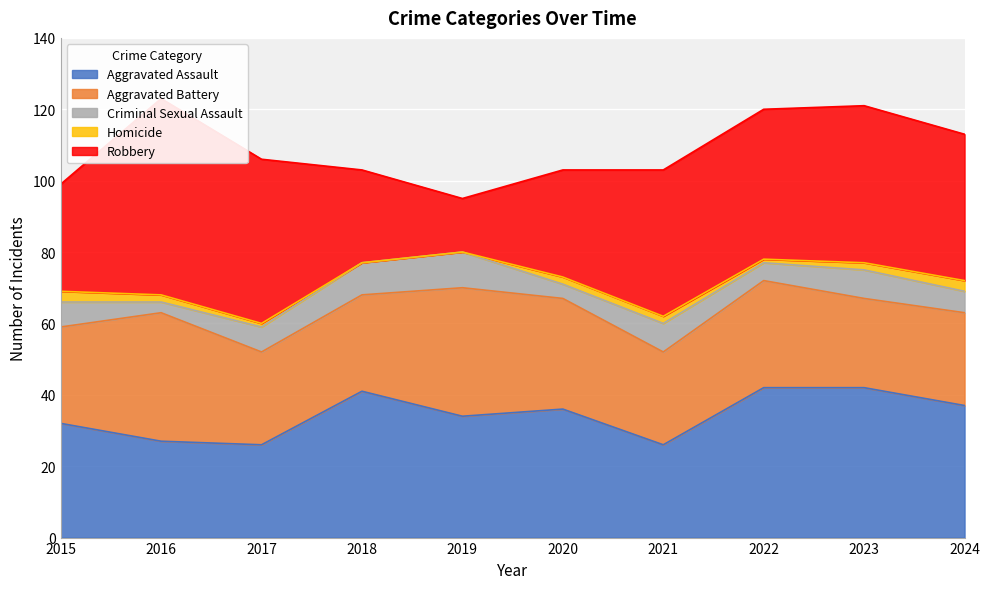

The value of Aggravated Assault at 2023 is 42. True or false?

True